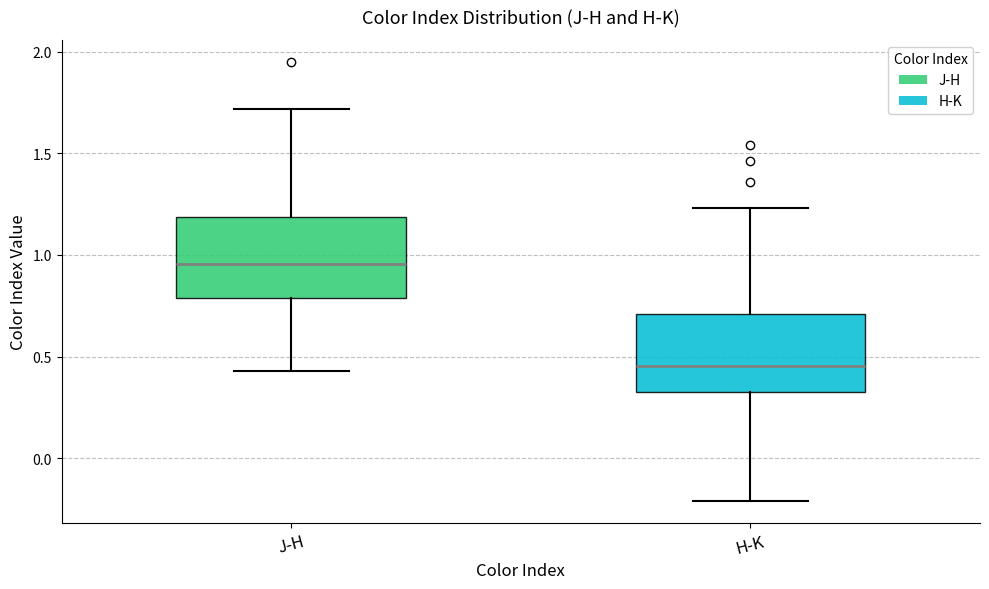

Which box's median line is the highest?

J-H